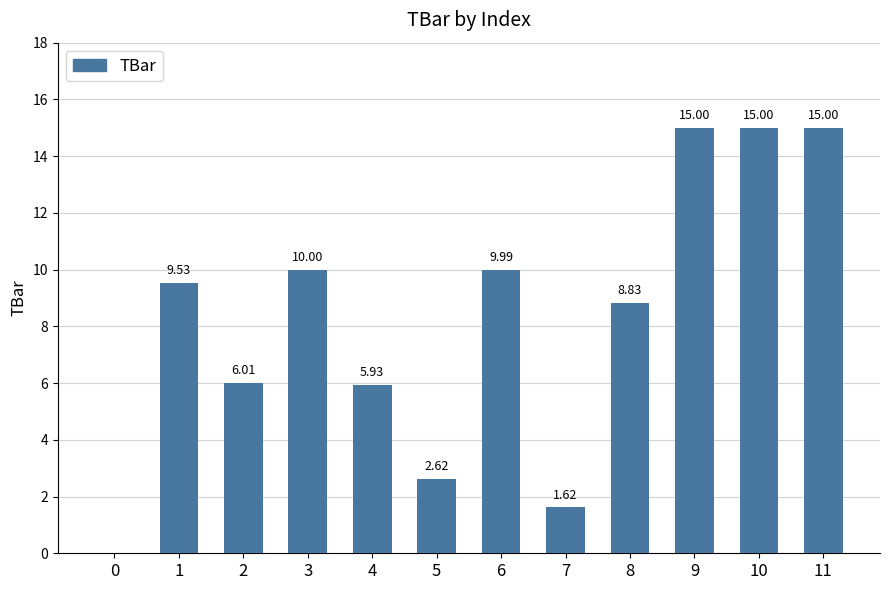

How many data points does each series have?

12